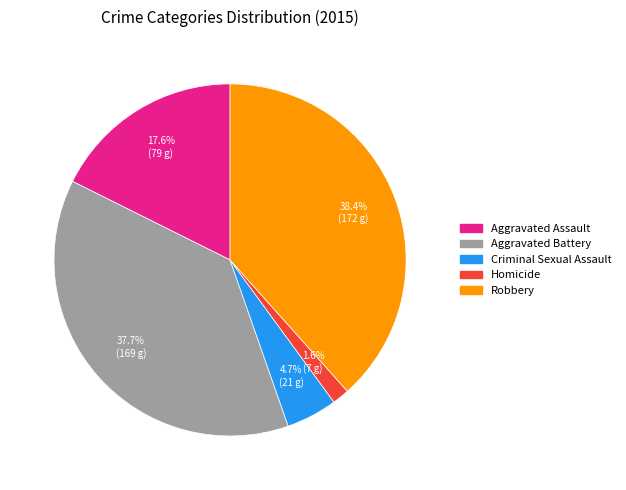

How many segments does this pie chart have?

5